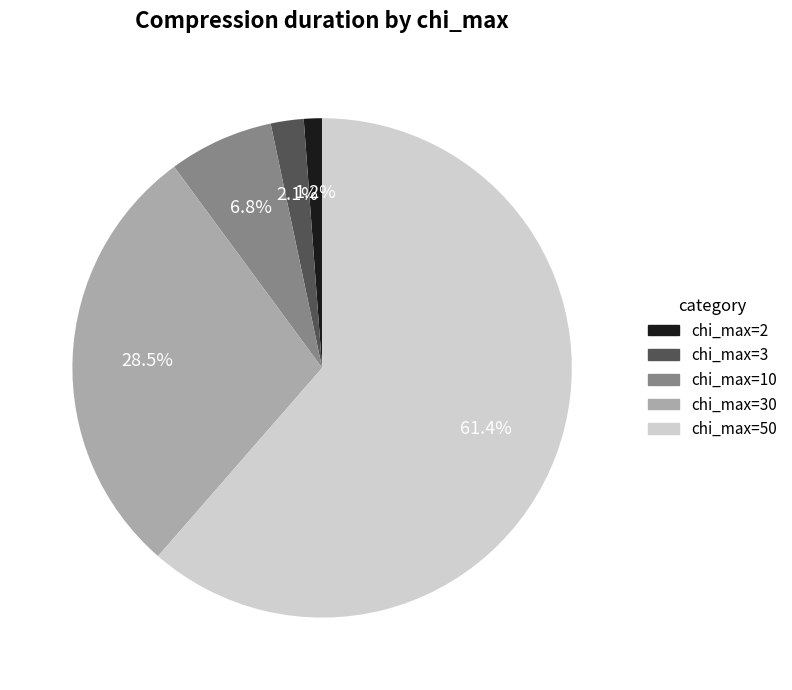

Is there any slice that represents more than half of the pie?

Yes